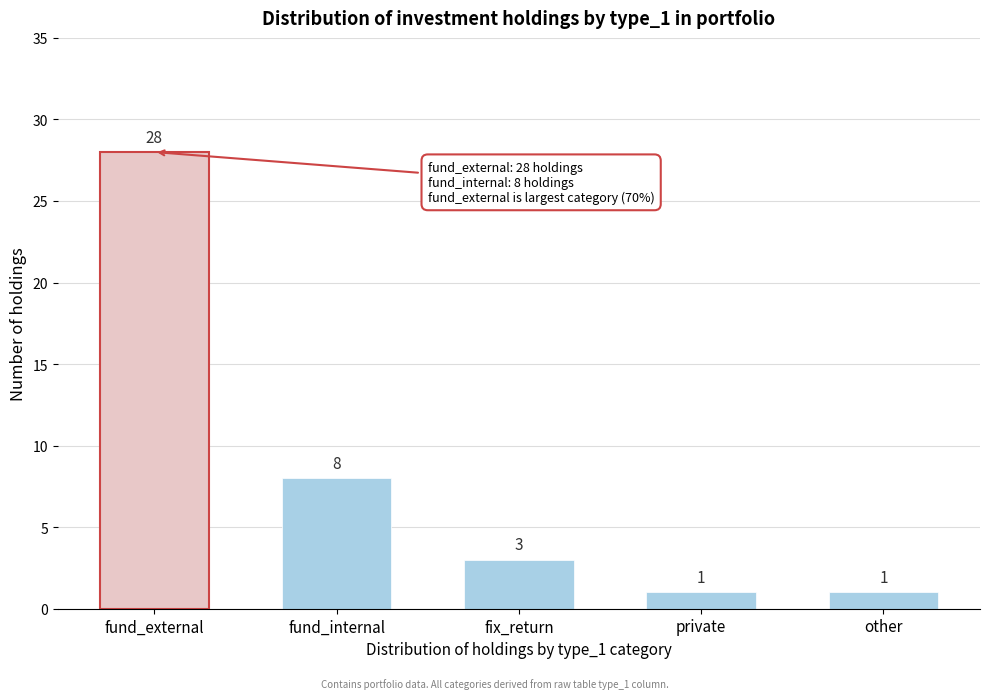

Reading right to left, what are all the values shown in this chart?

other=1	private=1	fix_return=3	fund_internal=8	fund_external=28